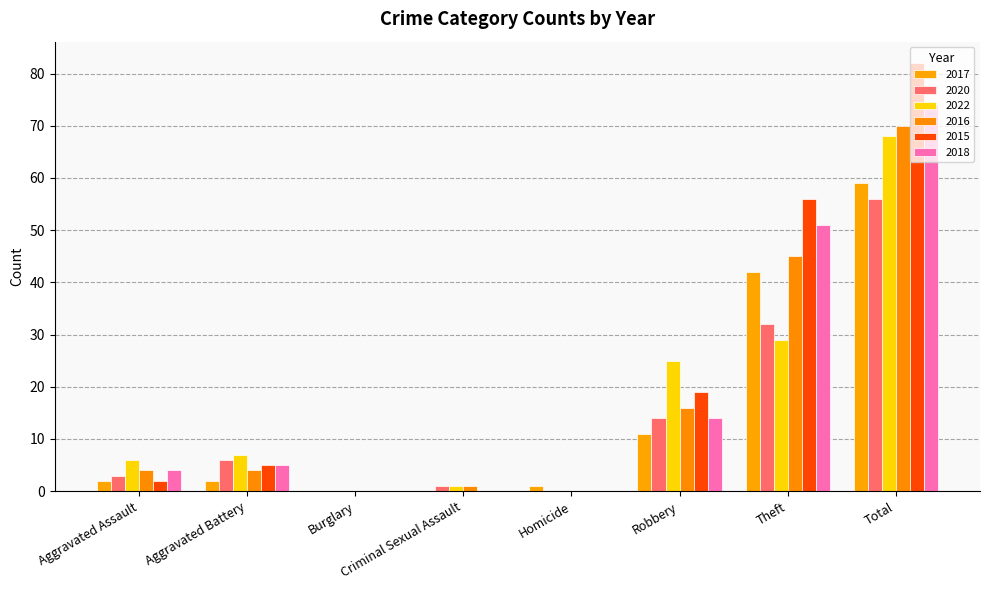

How many data points does each series have?

8